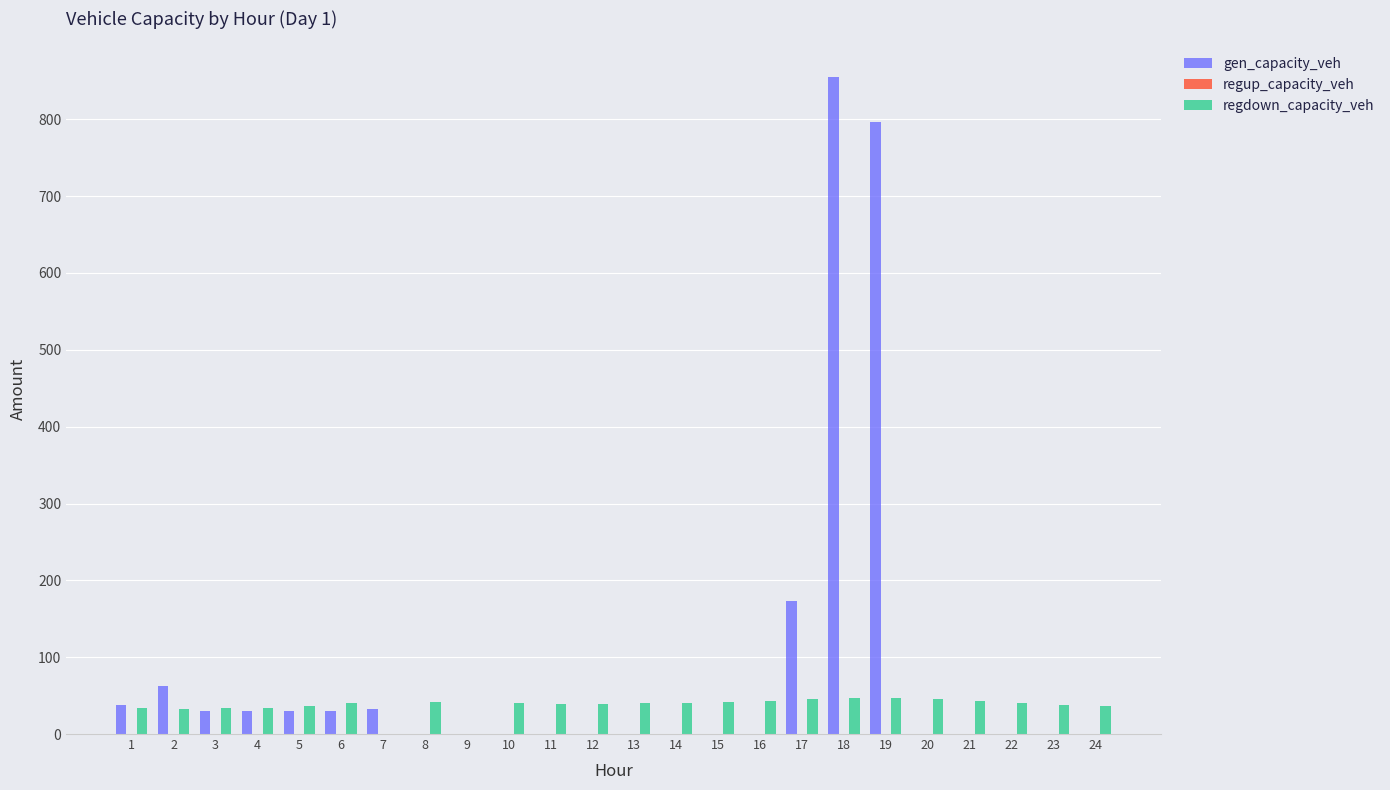

True or false: gen_capacity_veh has a value of 0.0 at 20.

True